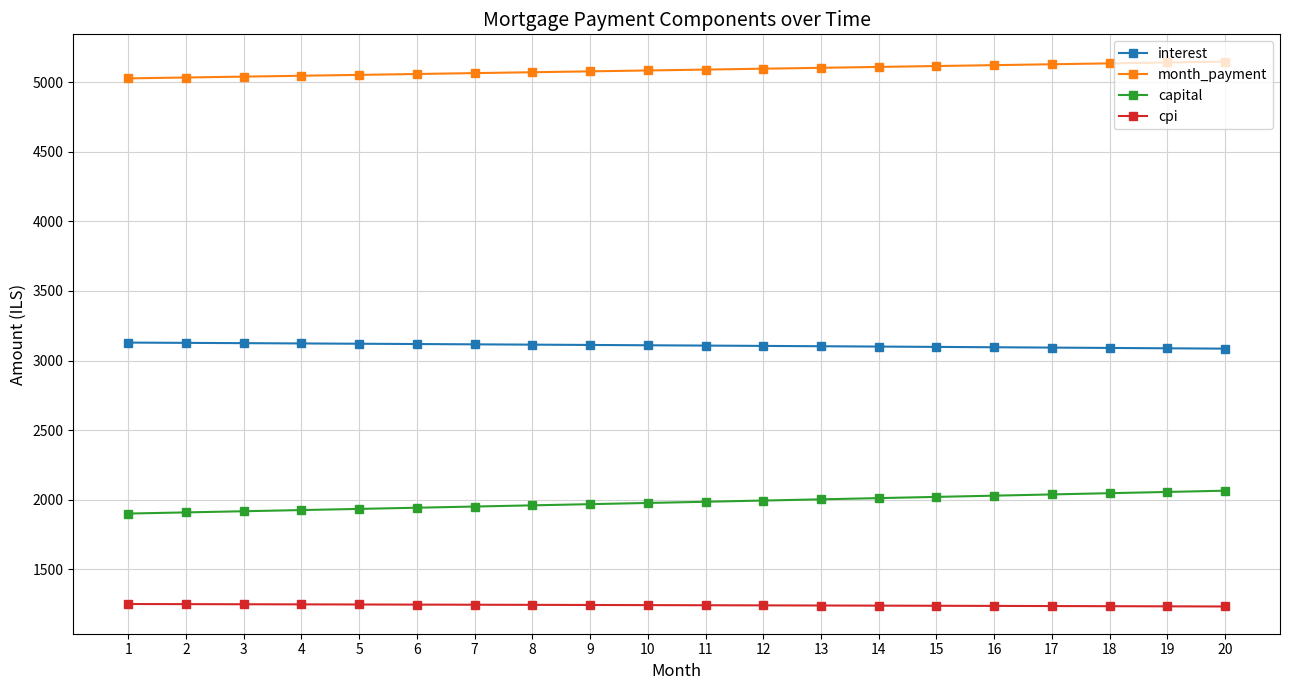

True or false: interest and cpi cross at least once.

False